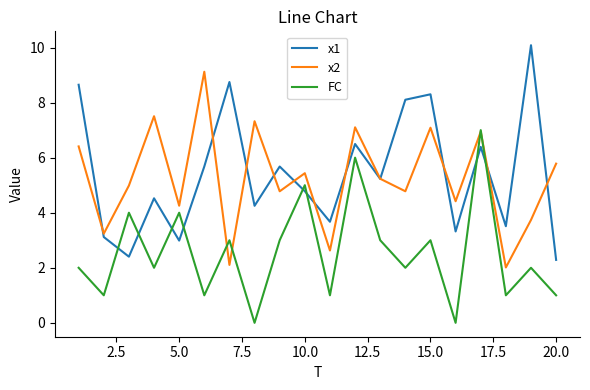

List the series in order of their peak value, highest first.

x1, x2, FC